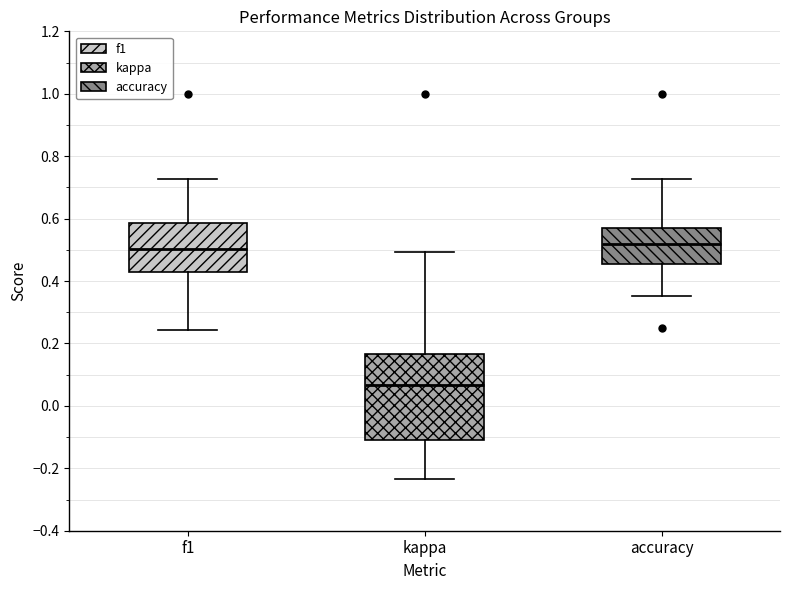

Reading left to right, read every box against the y-axis: the position of its median line, the range the box covers, and the ends of its whiskers. The values are not printed on the chart, so give them approximately, as read against the axis.

f1: median 0.50, box 0.42 to 0.58, whiskers 0.24 to 0.72
kappa: median 0.06, box -0.12 to 0.16, whiskers -0.24 to 0.50
accuracy: median 0.52, box 0.46 to 0.58, whiskers 0.36 to 0.72